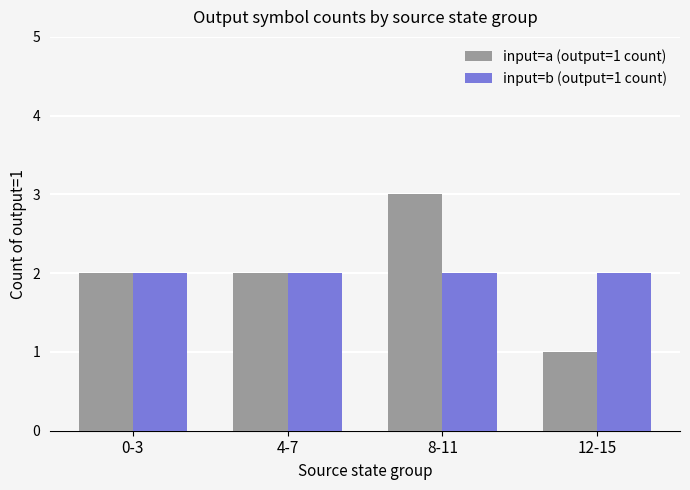

What are all the series names shown in the legend?

input=a (output=1 count), input=b (output=1 count)